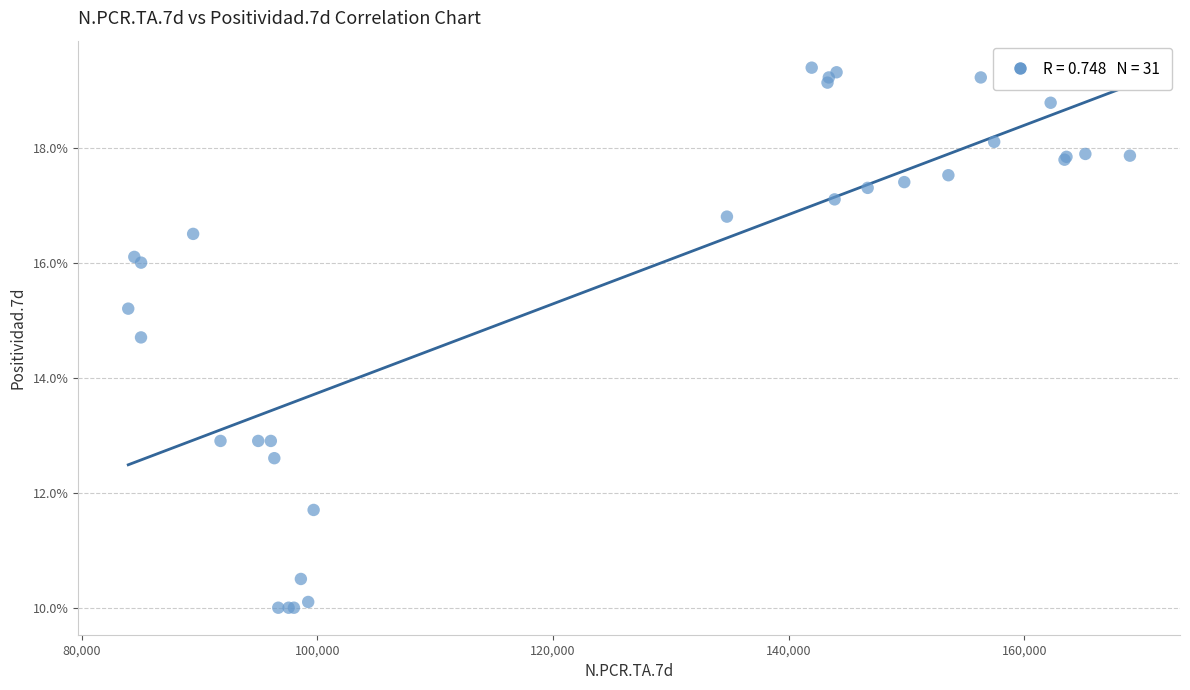

What Y value in the scatter plot is closest to 14?

14.7